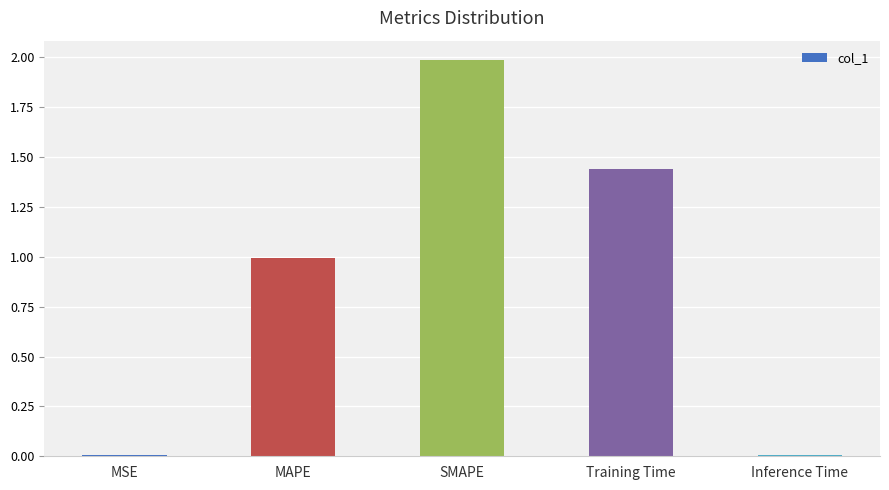

Is it true that the value at MAPE is 1.0?

True